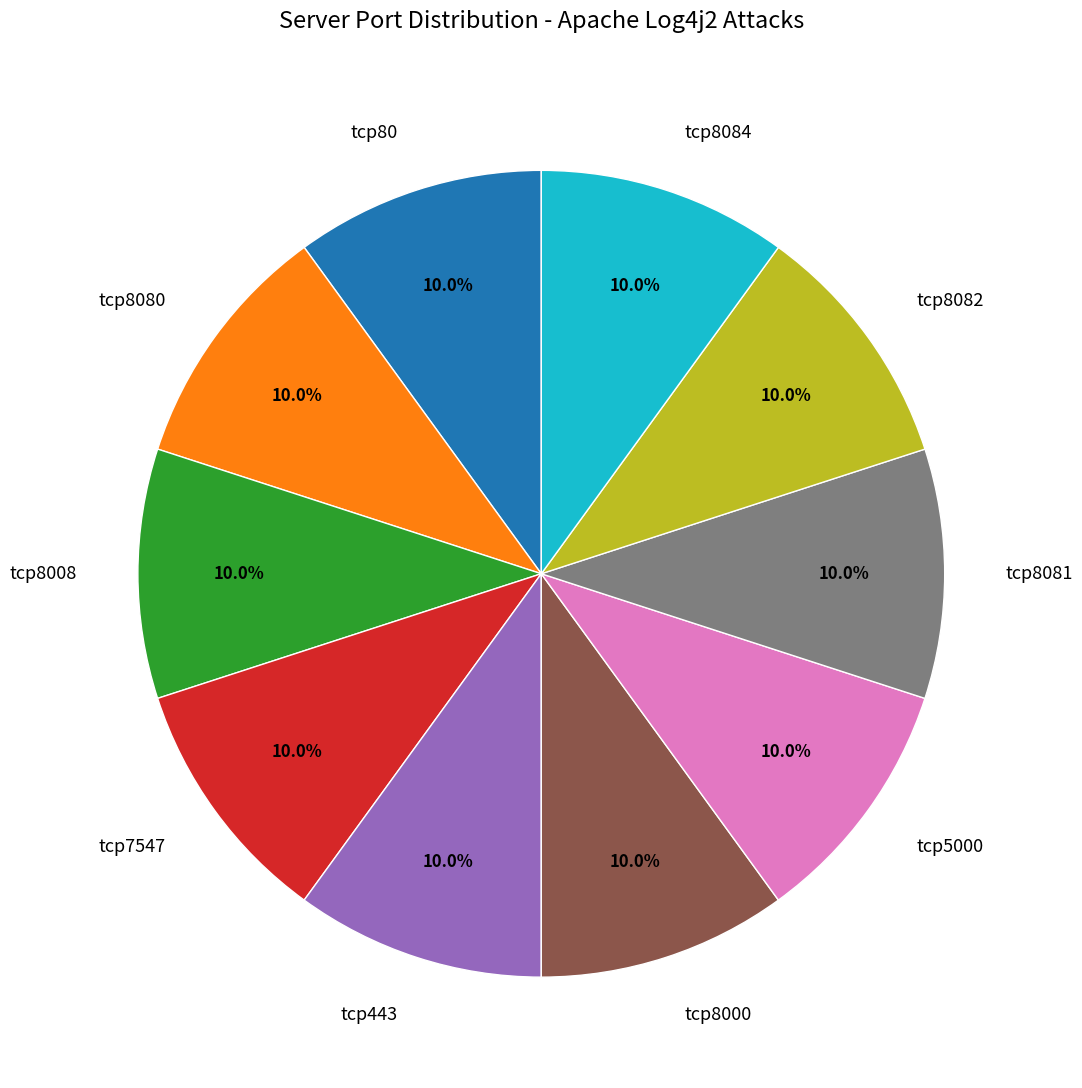

What is the ratio of the value at tcp8000 to the value at tcp8084?

1.0